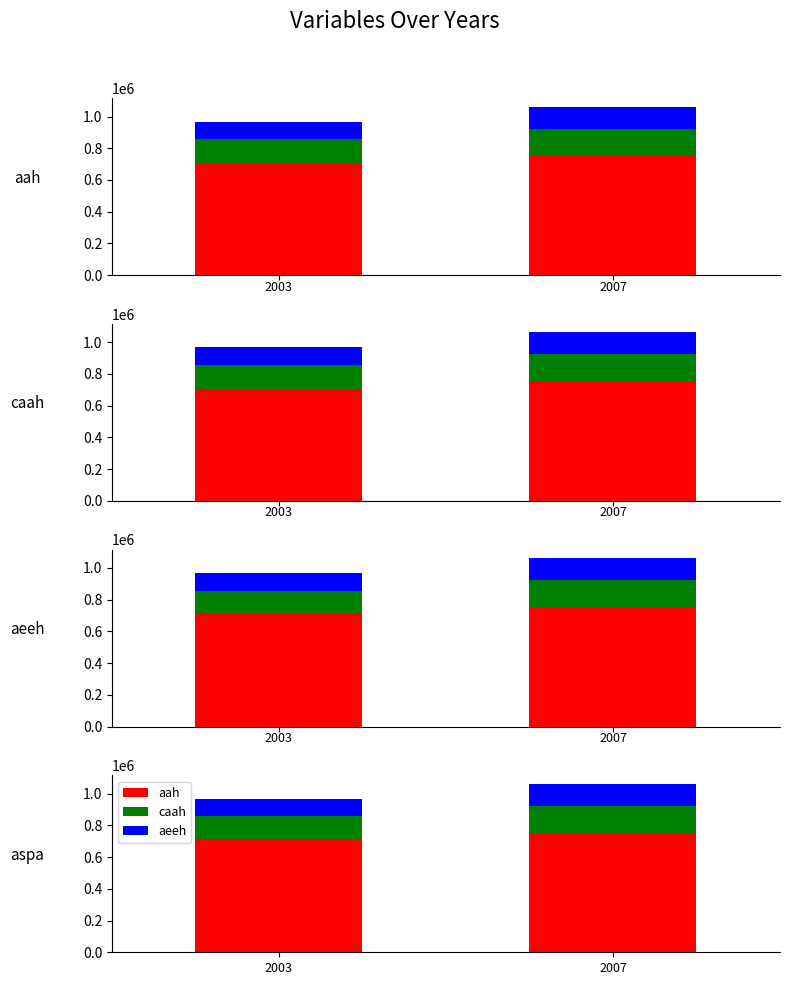

At which category does the chart reach its peak across all series?

2007